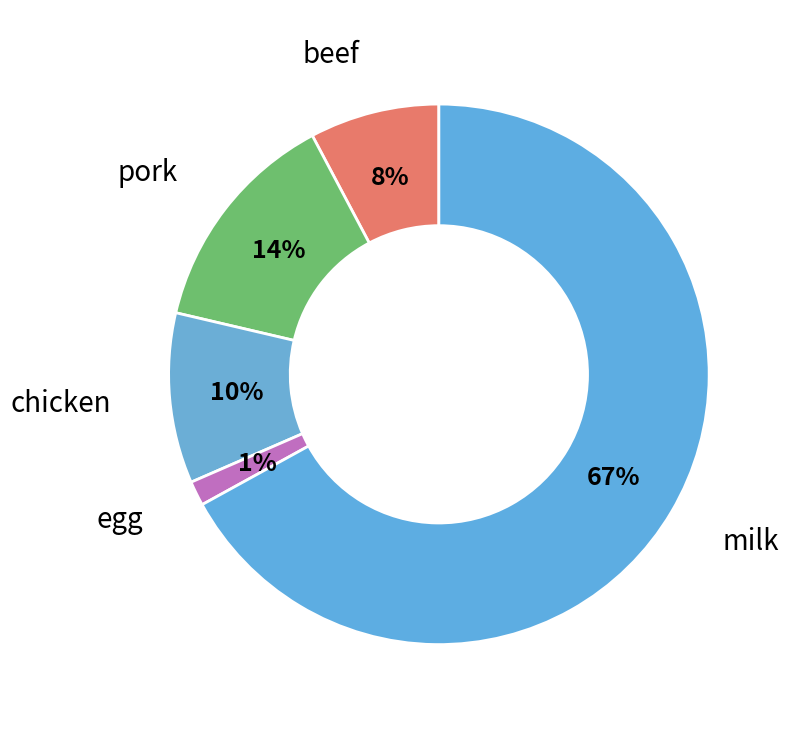

To the nearest percent, what is the combined percentage of egg and milk?

68%